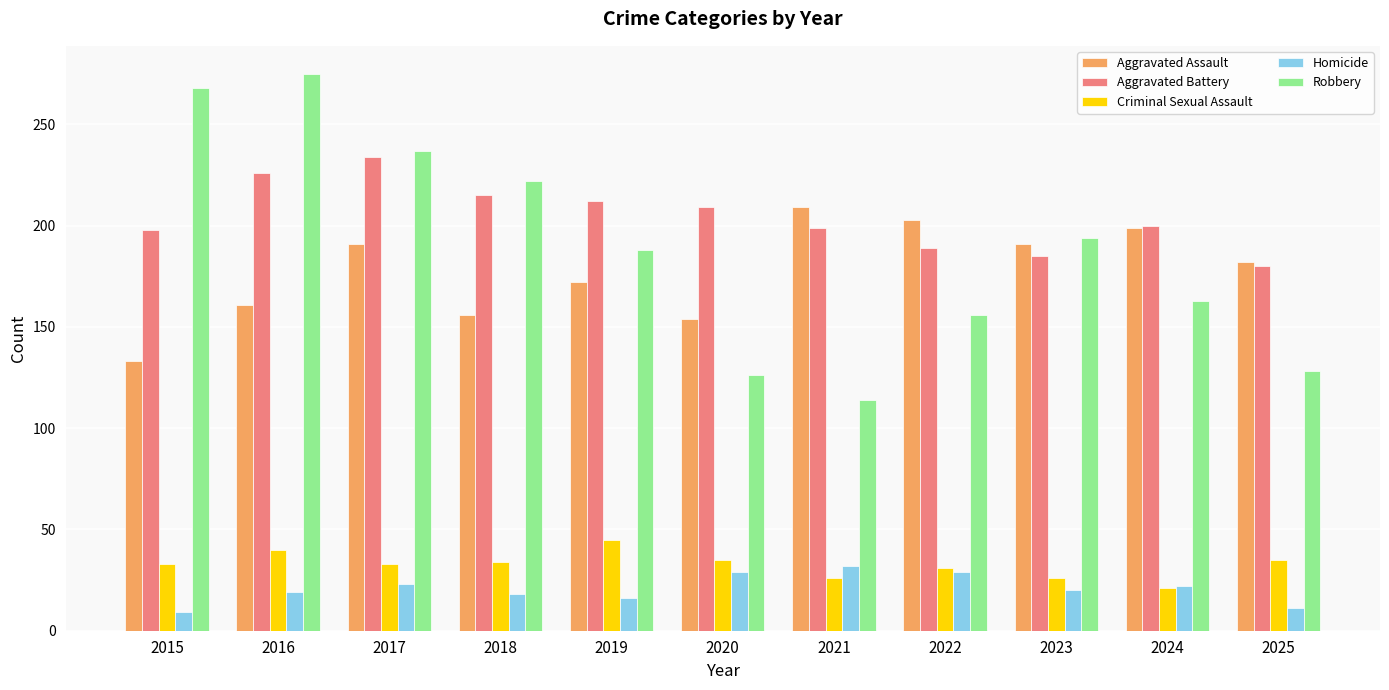

How many distinct data groups are displayed?

5